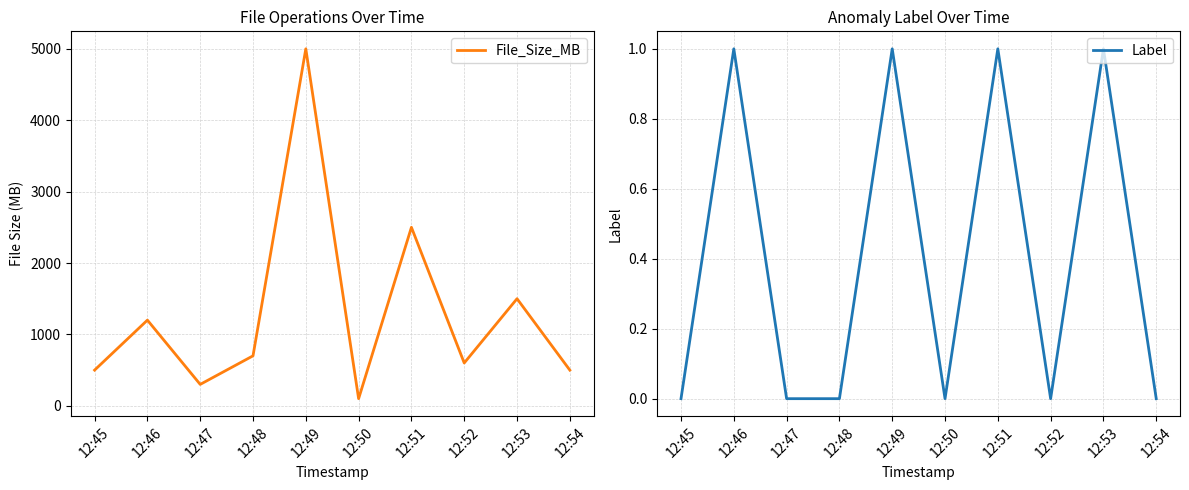

True or false: File_Size_MB has more than 1 interior local peaks.

True